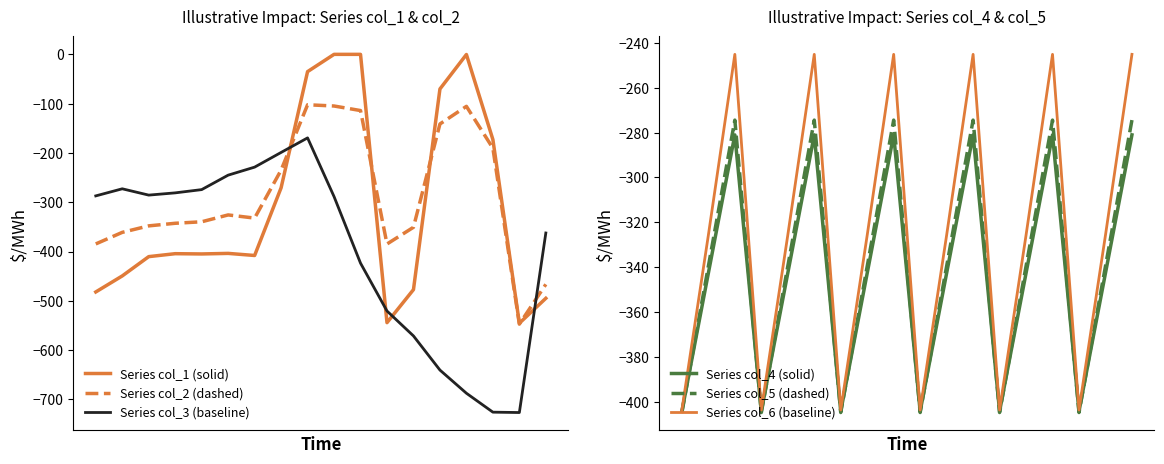

What is the value of the Series col_4 (solid) point at the 17th from the left?

-342.7